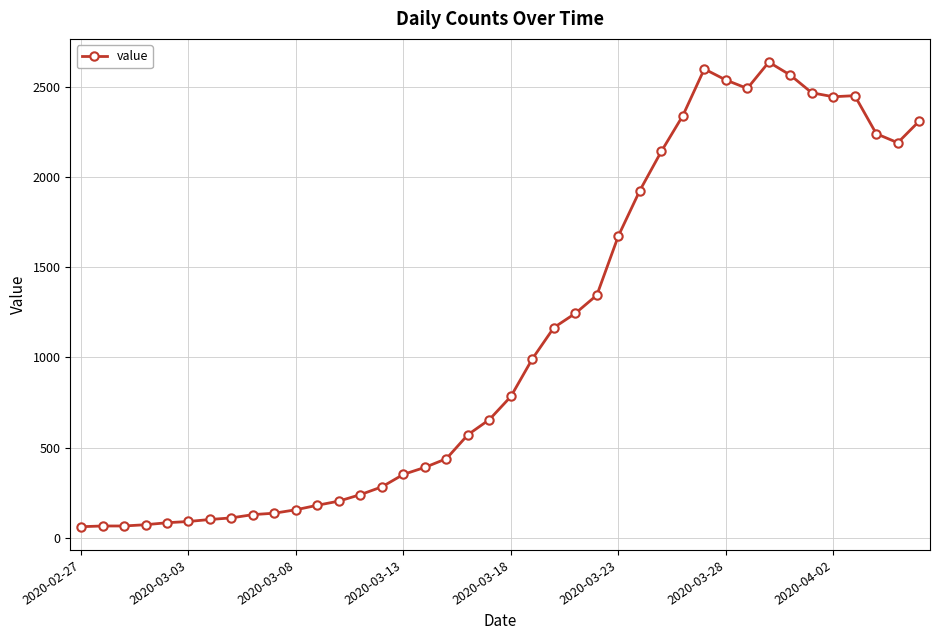

What is the maximum value shown in the chart?

2637